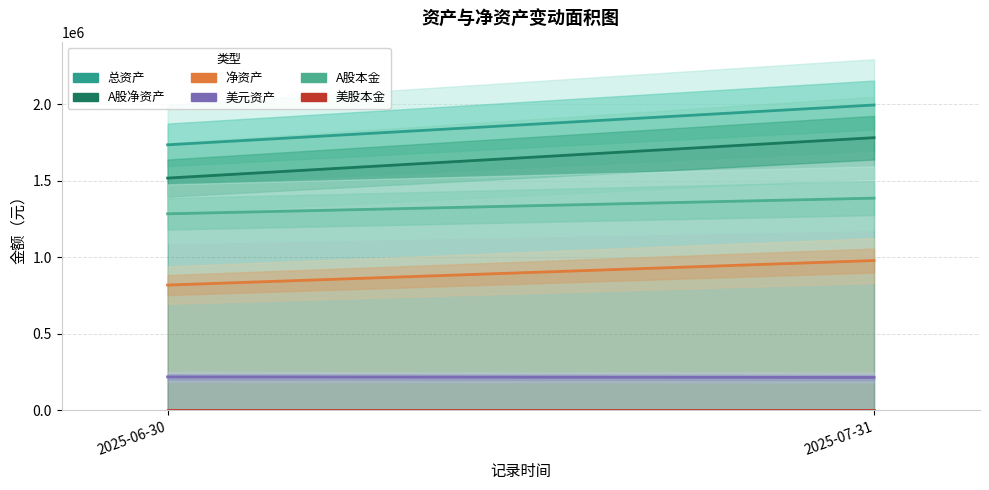

How many lines are shown in the chart?

6